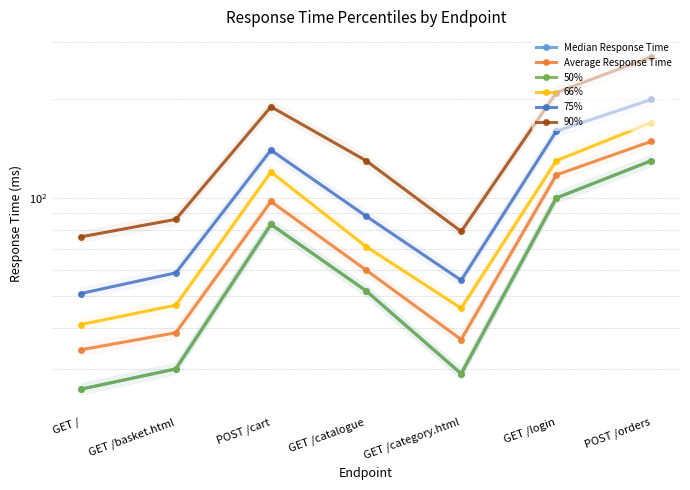

The Median Response Time series shows 26.0 at GET /. True or false?

True